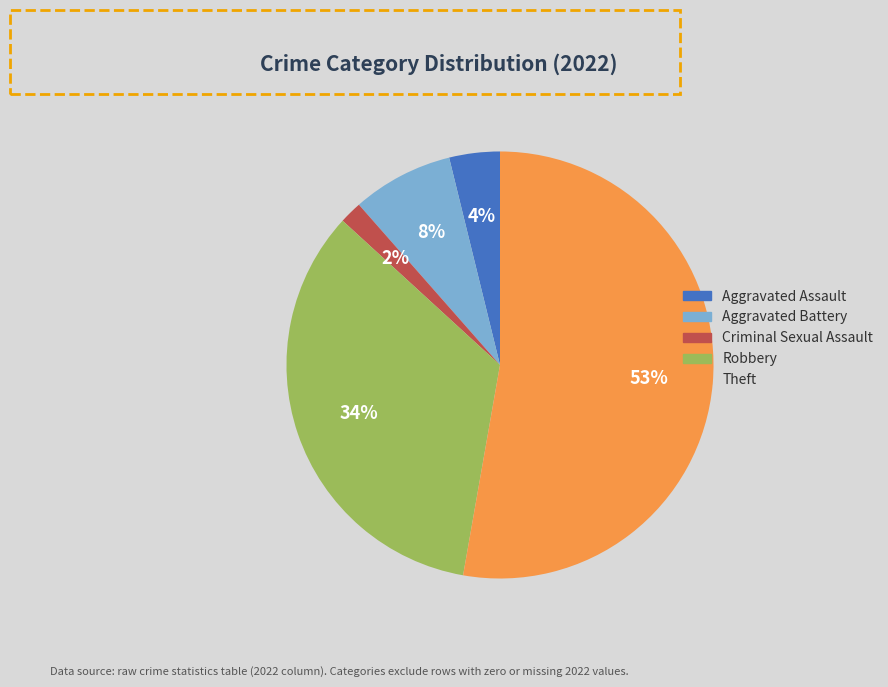

To the nearest percent, what is the combined percentage of Robbery and Criminal Sexual Assault?

36%